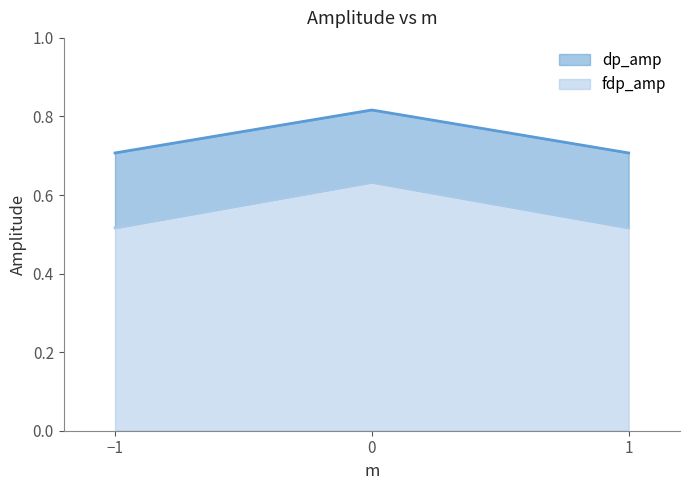

Count the dp_amp values in the range 0 to 1.

3